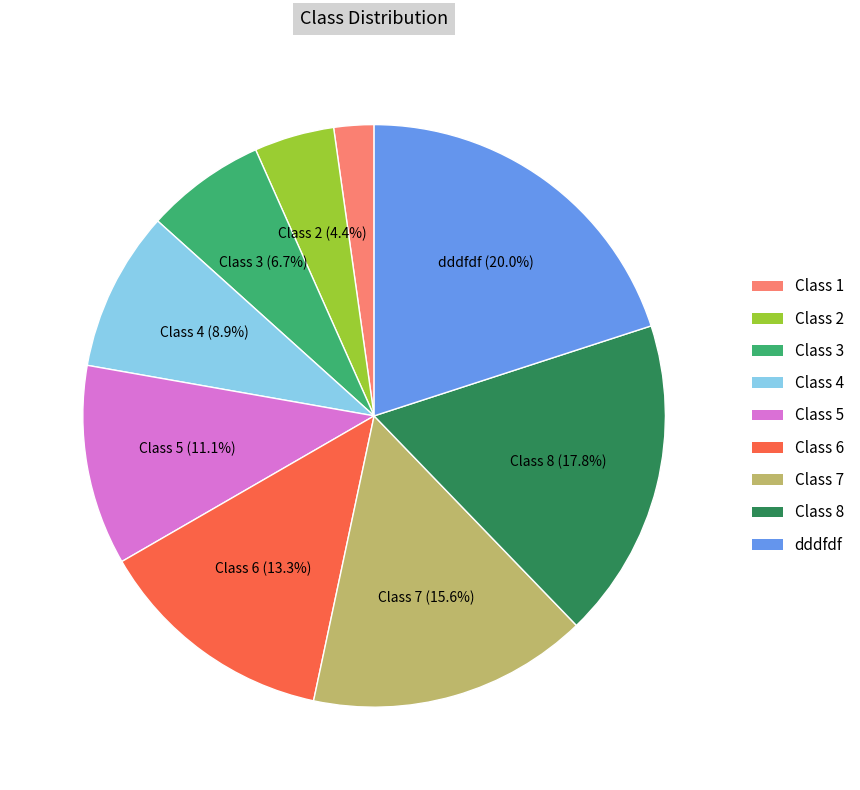

Does Class 8 represent more than half of the total?

No